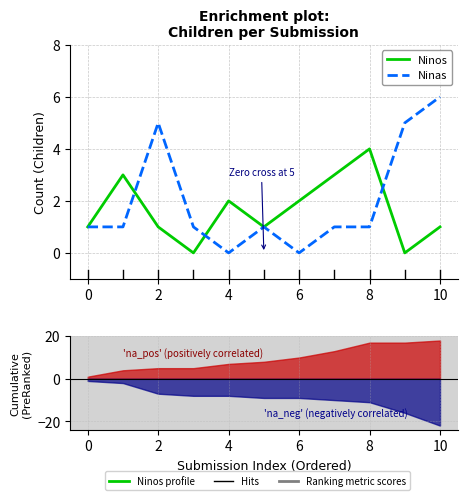

At how many categories does at least one series exceed 0?

11